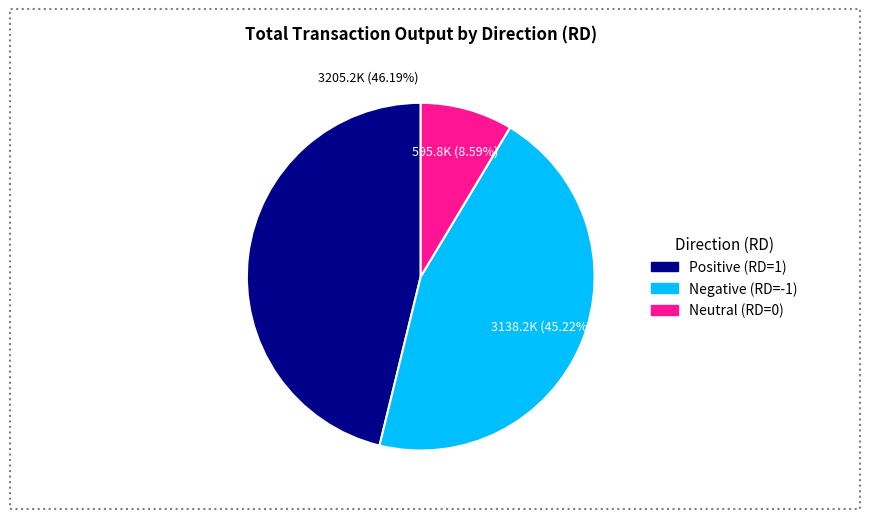

Does any single category account for the majority?

No